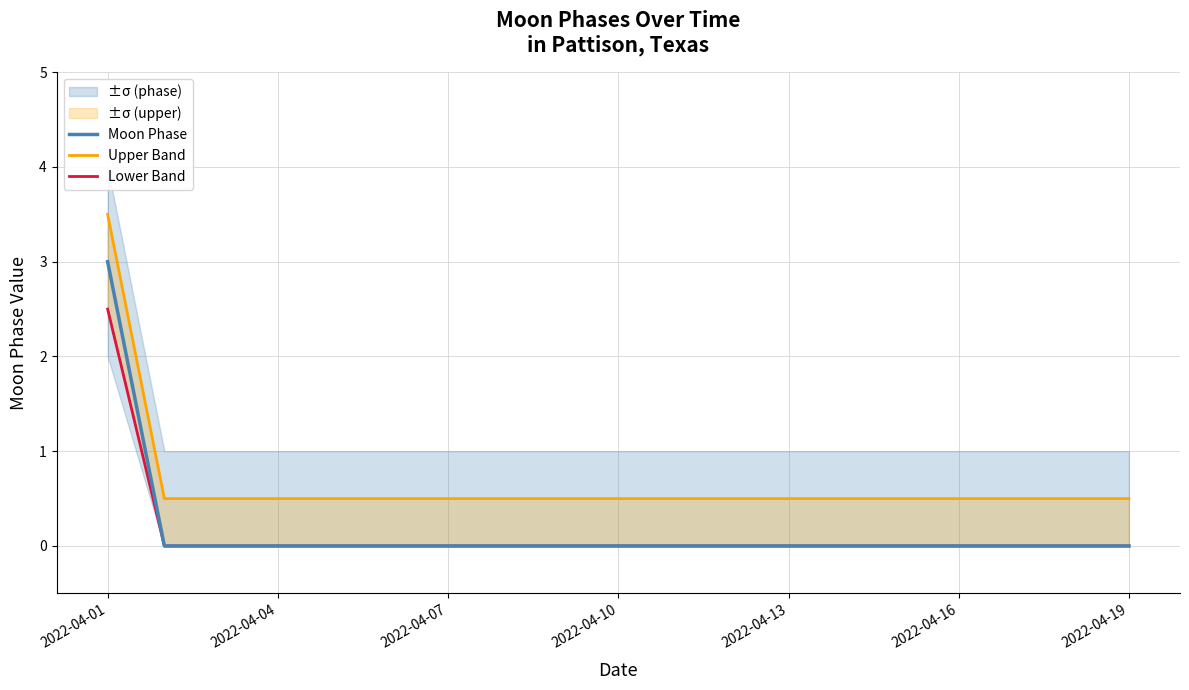

What is the difference between the maximum and minimum values in the Lower Band series?

2.5